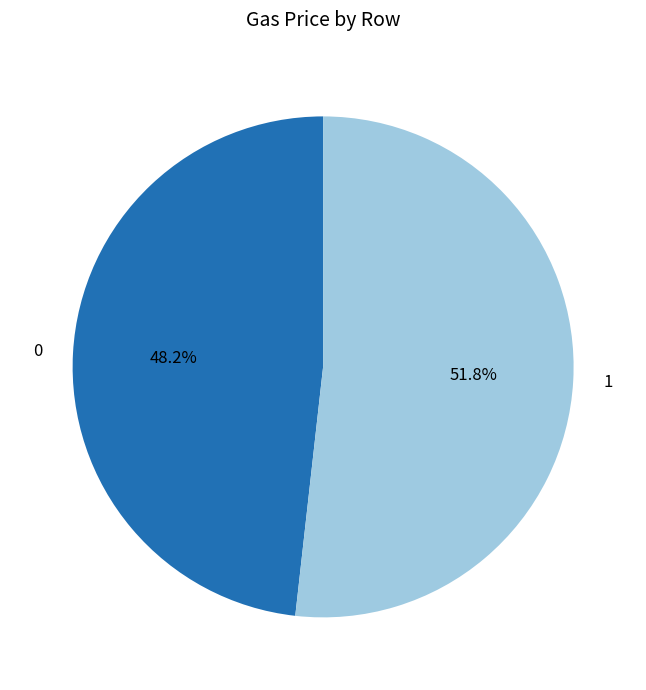

Count the number of slices in the pie.

2